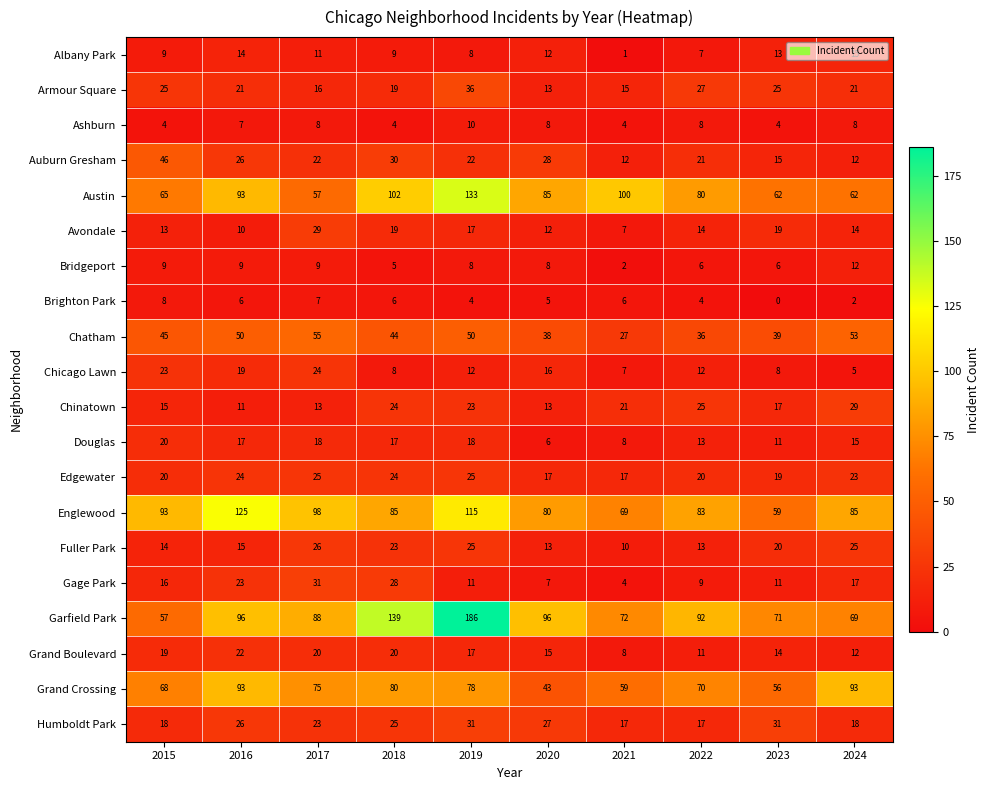

What is the difference between the Gage Park values at 2020 and 2015?

9